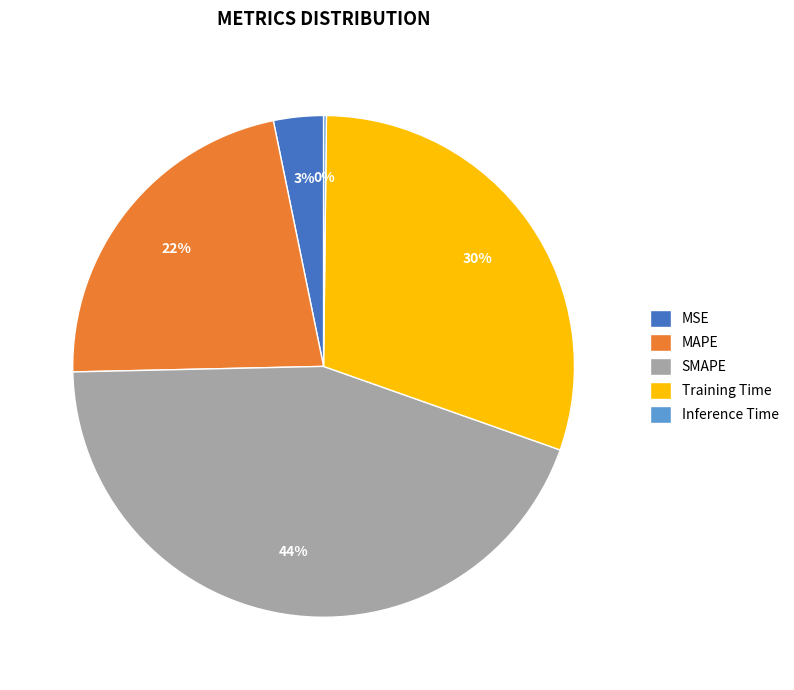

Which slice is the largest?

SMAPE